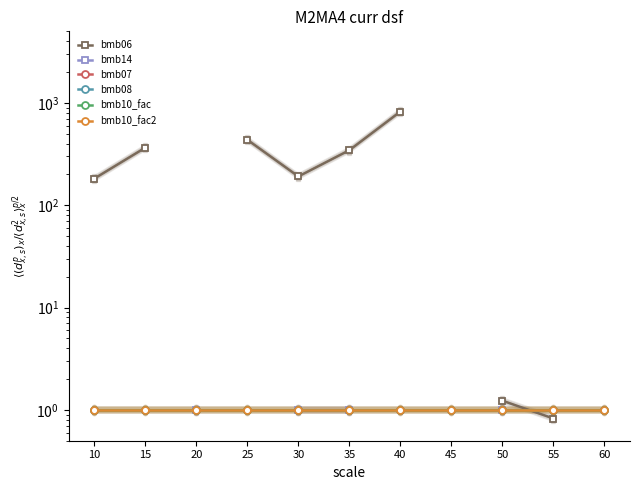

What is the approximate value of bmb14 at 20?

1.0